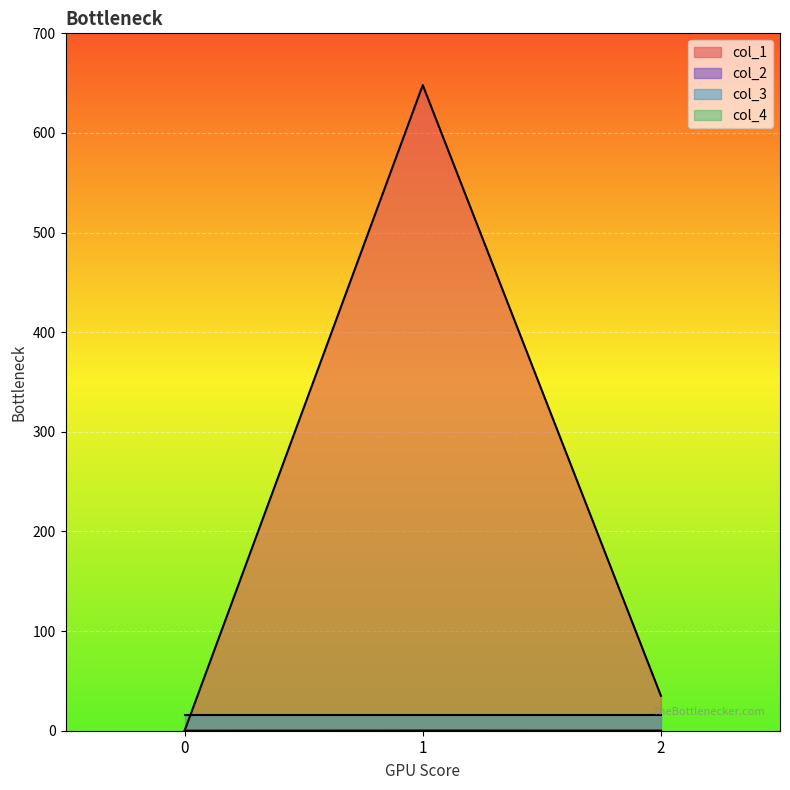

What is the difference between the second highest and minimum values in the col_1 series?

35.1